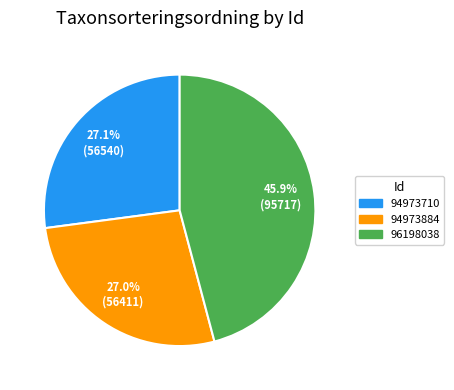

To the nearest percent, what is the average slice percentage?

33%